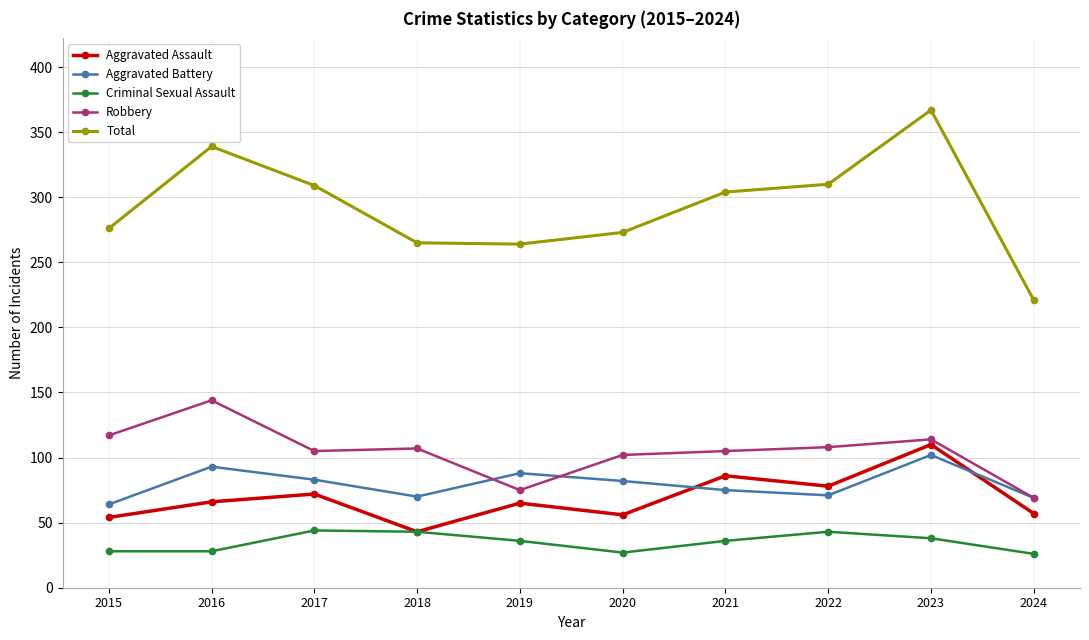

Which category has the lowest value in the Robbery series?

2024